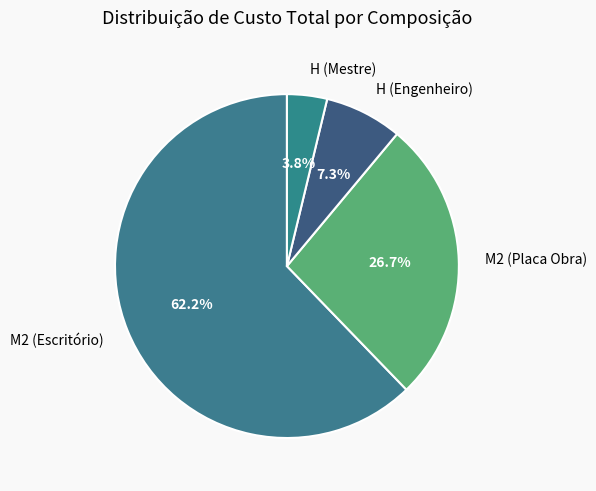

Count the number of slices in the pie.

4